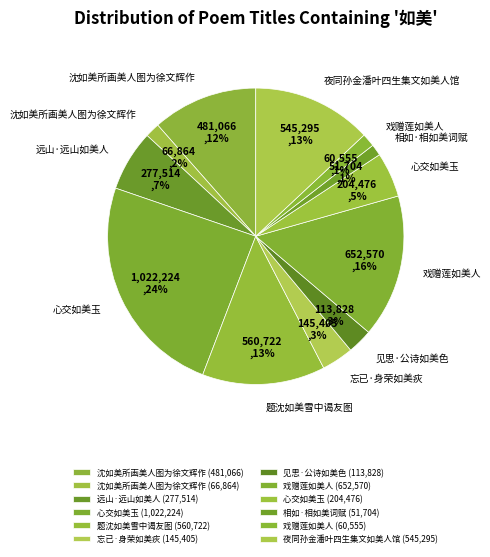

How many slices are in this pie chart?

12